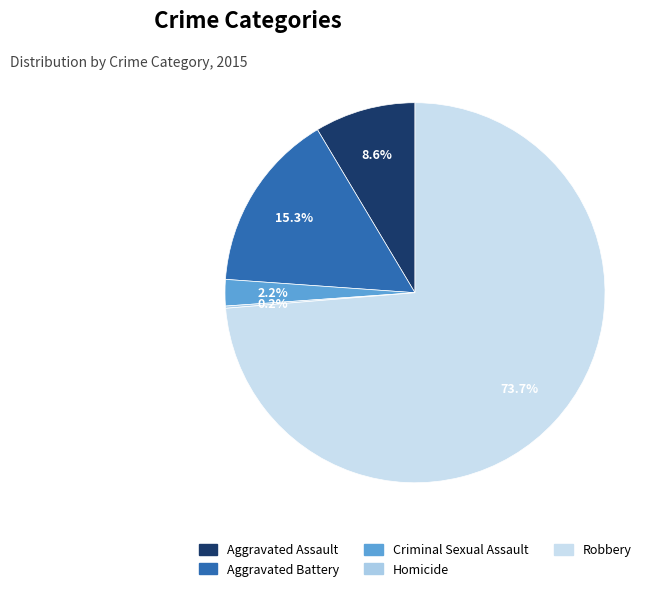

Which category accounts for the majority?

Robbery